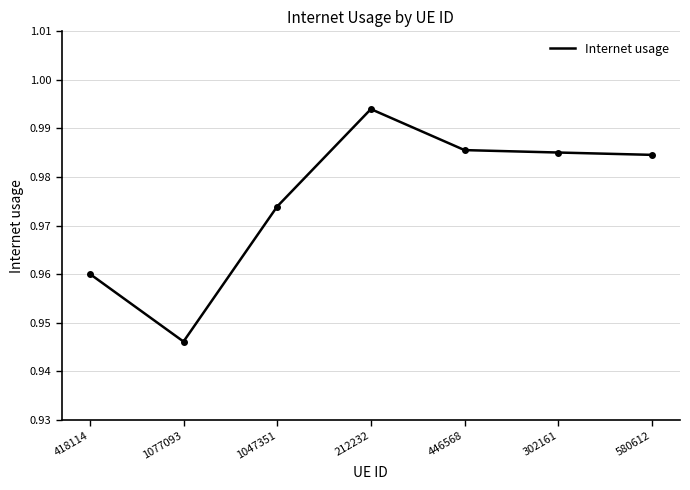

At which label is the value closest to 0?

1077093